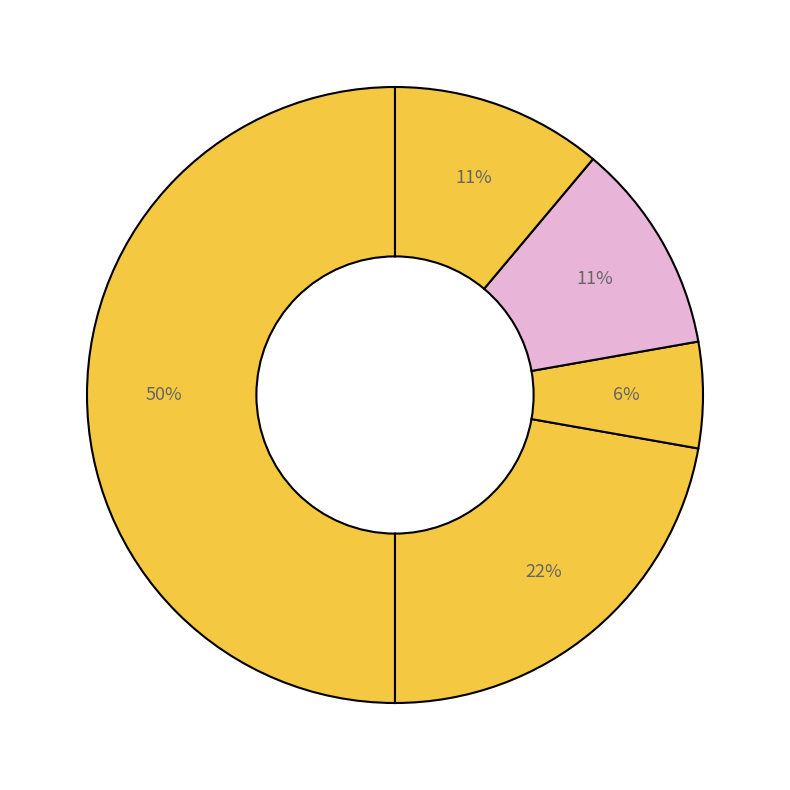

Count the number of slices in the pie.

5